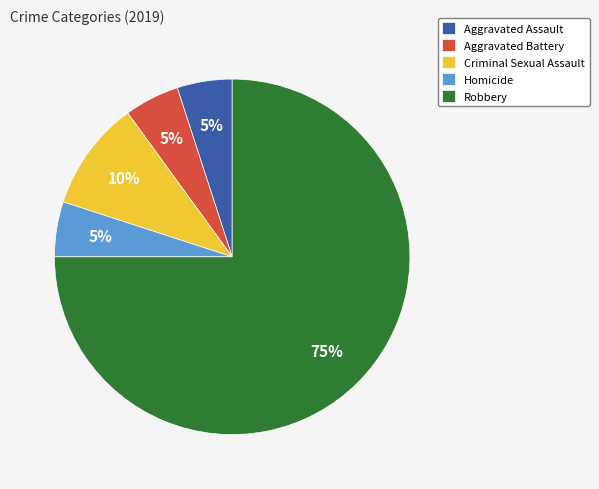

What is the majority slice?

Robbery